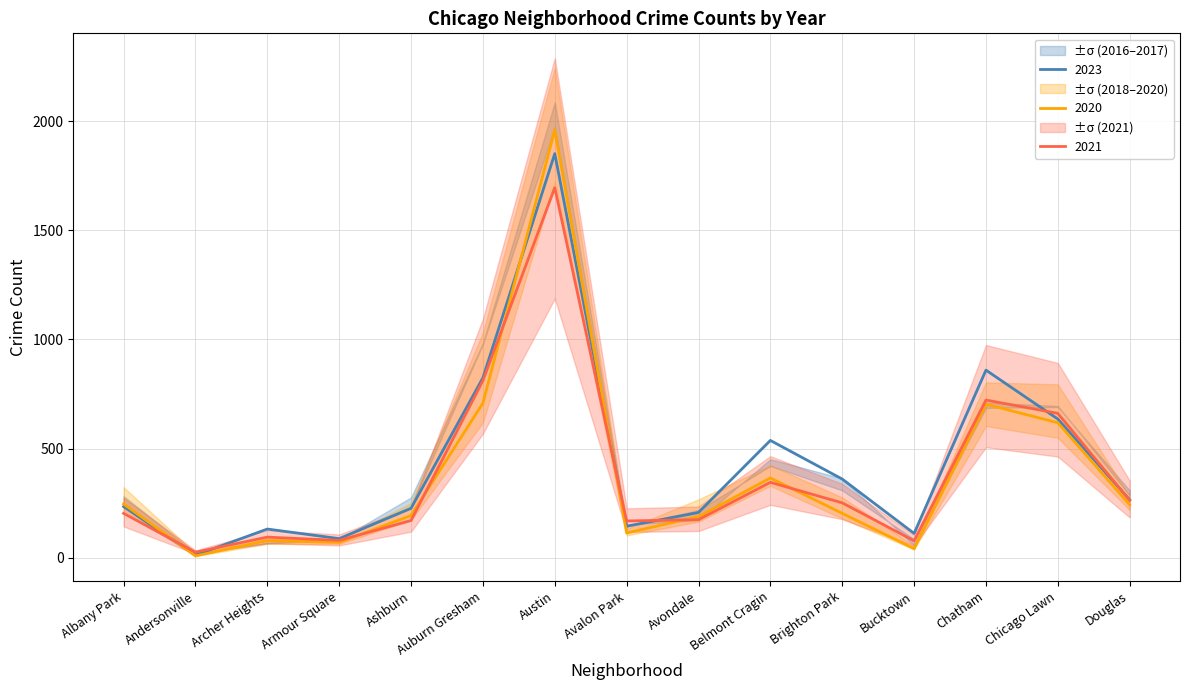

At which label does 2023 reach its minimum?

Andersonville